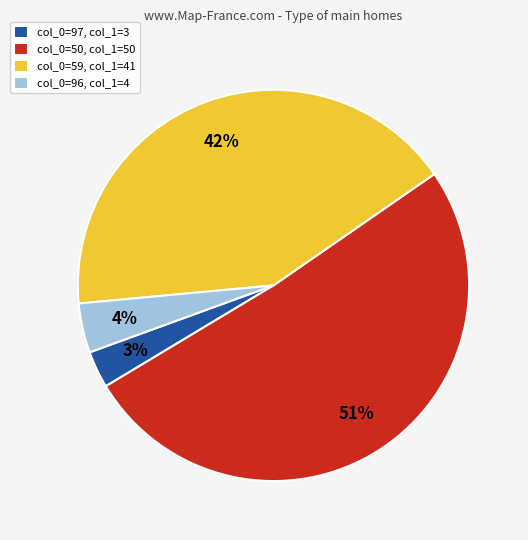

Is the sum of col_0=96, col_1=4 and col_0=50, col_1=50 greater than half?

Yes